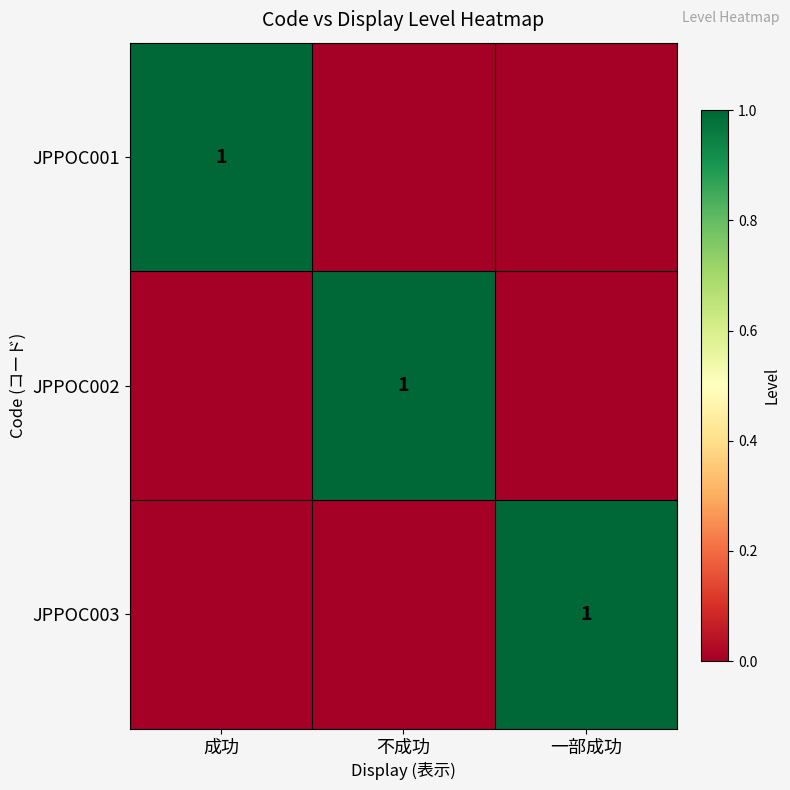

True or false: JPPOC002 has a value of 1 at 不成功.

True